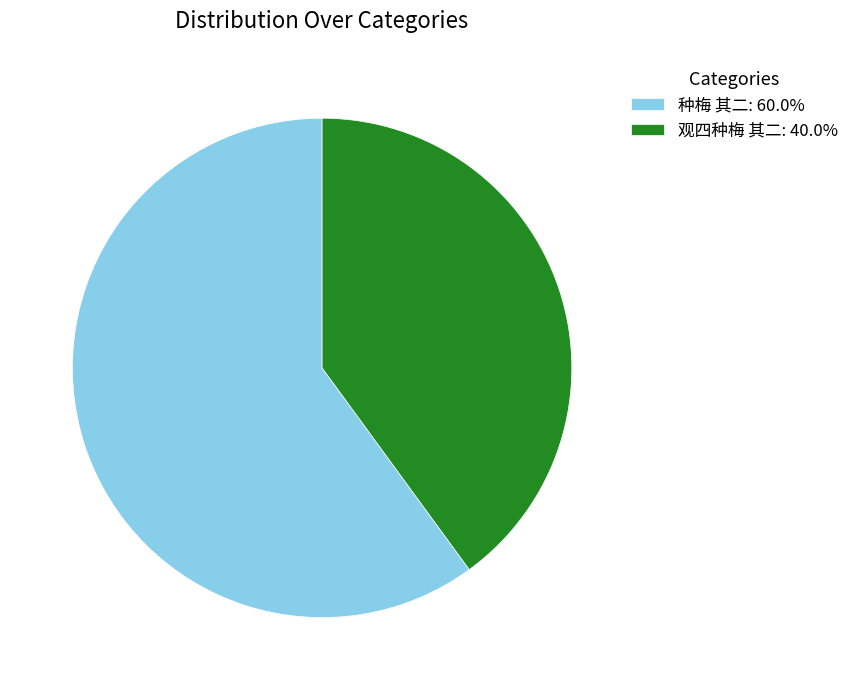

What is the ratio of the value at 种梅 其二: 60.0% to the value at 观四种梅 其二: 40.0%?

1.5